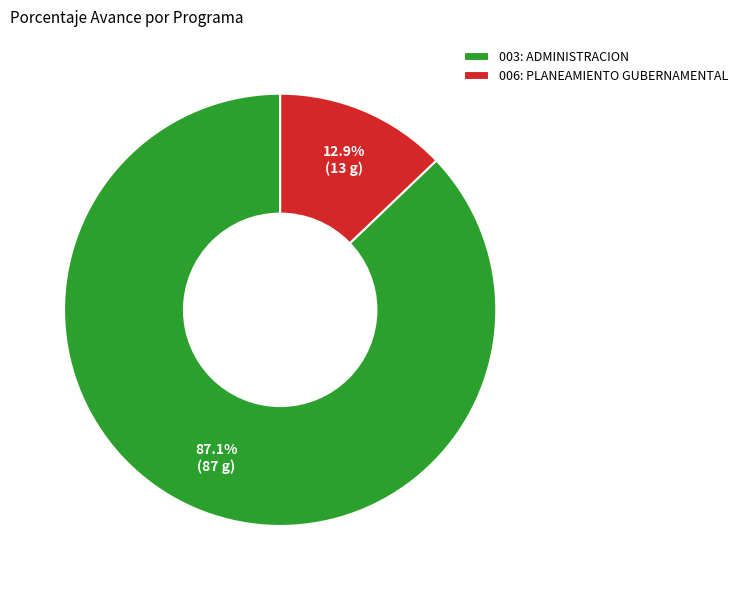

Does 006: PLANEAMIENTO GUBERNAMENTAL represent more than half of the total?

No